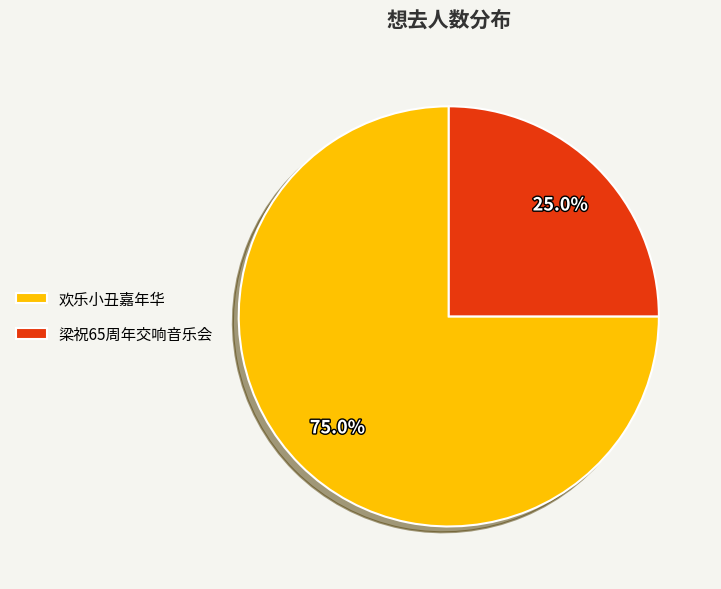

What is the total percentage of 梁祝65周年交响音乐会 and 欢乐小丑嘉年华?

100.0%